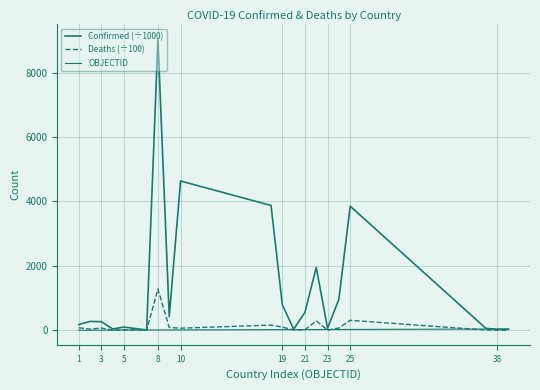

Does the chart have visible grid lines?

Yes